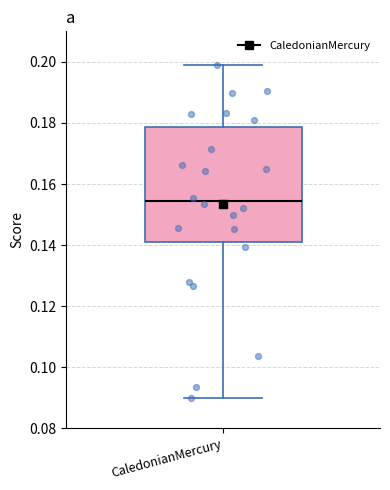

Read this box plot against the y-axis: the position of the median line, the range covered by the box, and the ends of both whiskers. The values are not printed on the chart, so give them approximately, as read against the axis.

median 0.154, box 0.140 to 0.178, whiskers 0.090 to 0.200